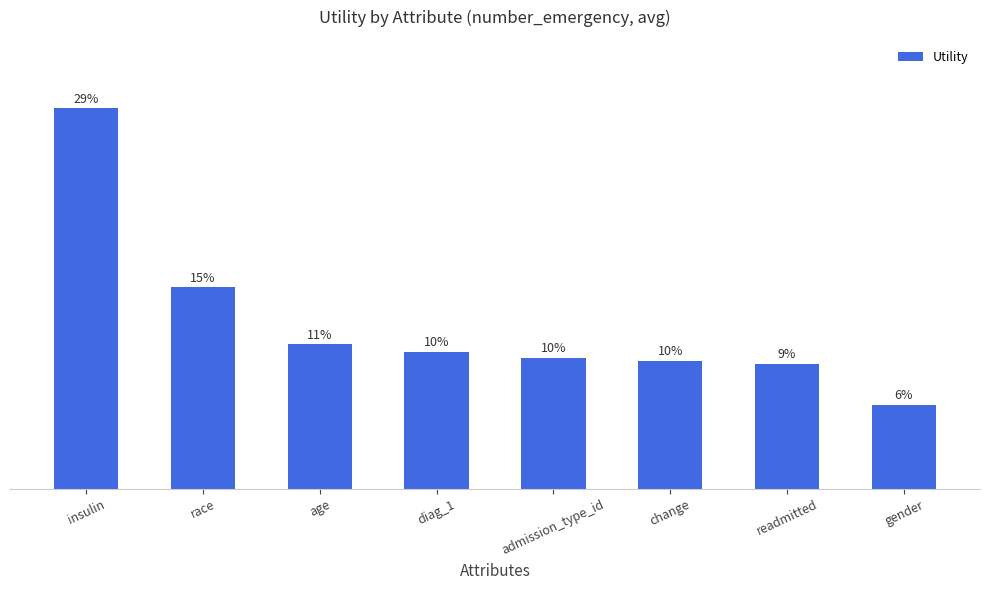

What is the change in value from age to change?

-0.1